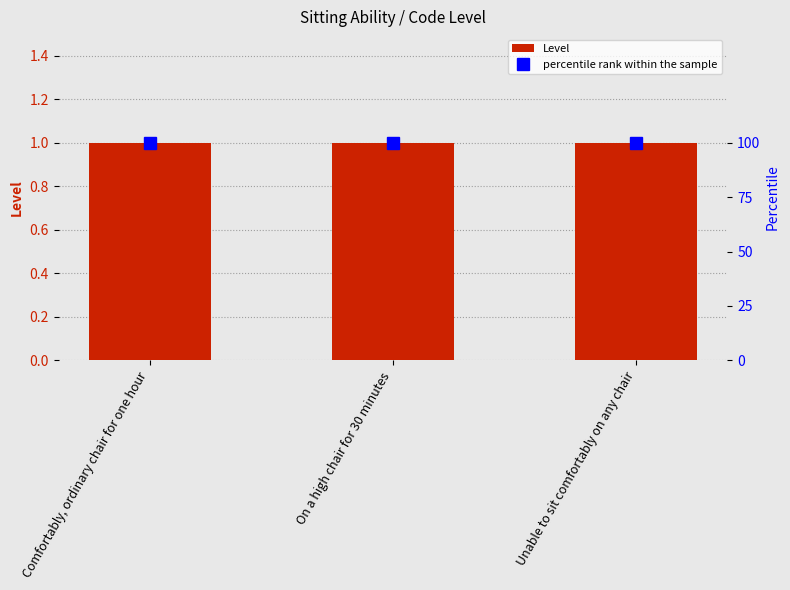

Reading right to left, extract all data points from this chart.

Level: 1	1	1
percentile rank within the sample: 100	100	100